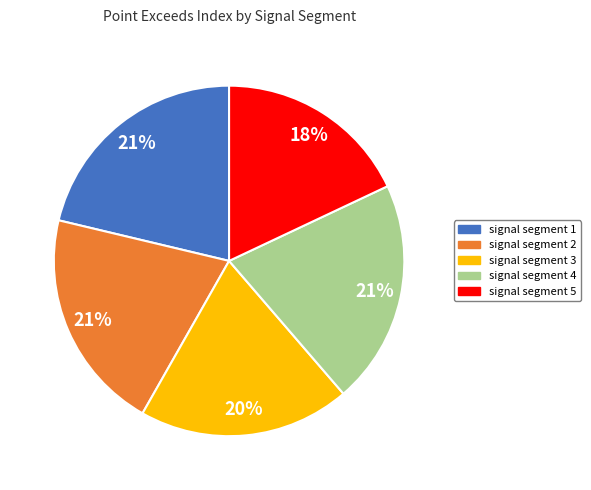

What is the smallest slice in the pie chart?

signal segment 5